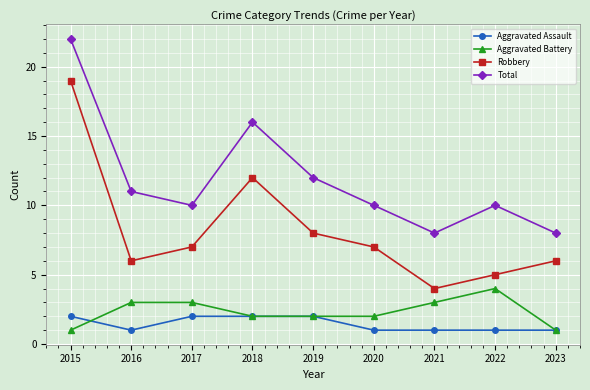

Rank the series at 2017 from lowest to highest value.

Aggravated Assault, Aggravated Battery, Robbery, Total